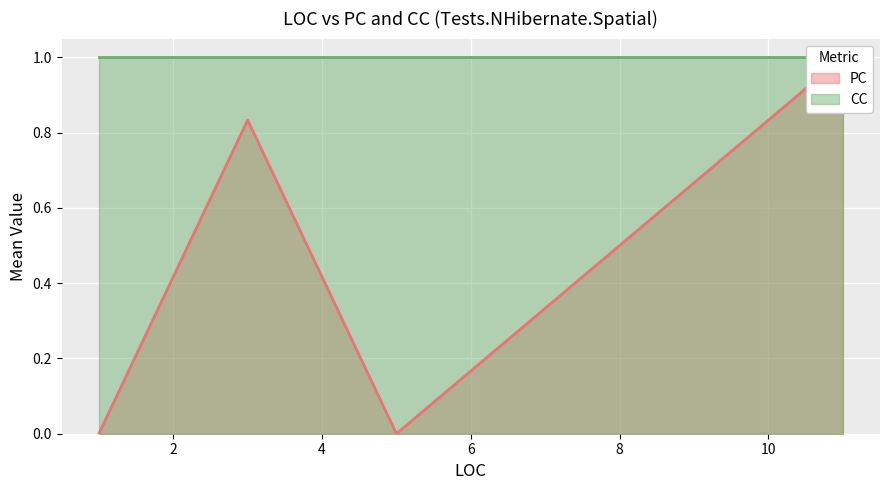

Reading left to right, extract all data points from this chart.

0.0	0.8	0.0	1.0